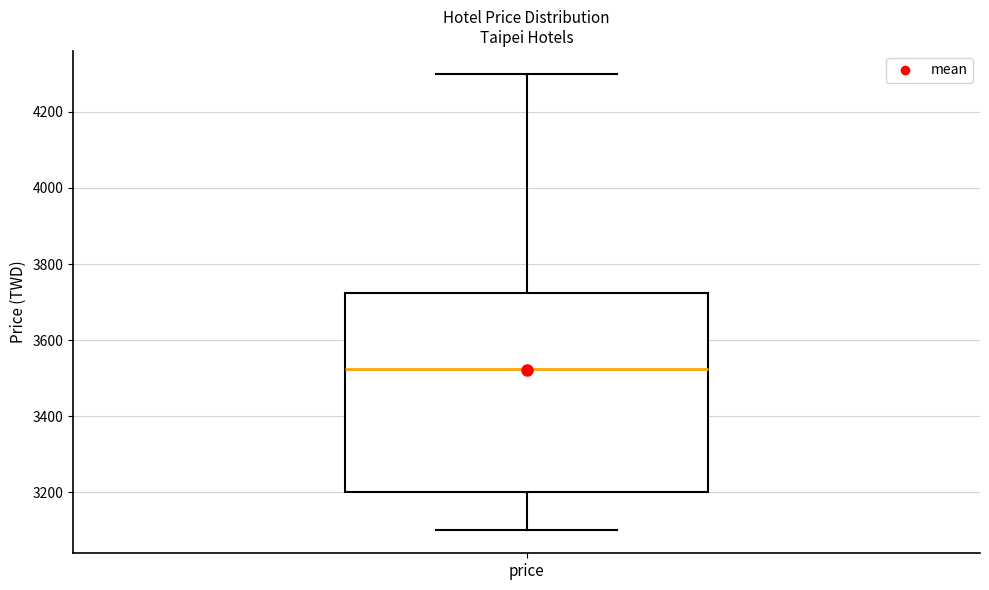

Where does the lower whisker of the box for price end on the y-axis? The values are not printed on the chart, so give them approximately, as read against the axis.

3100